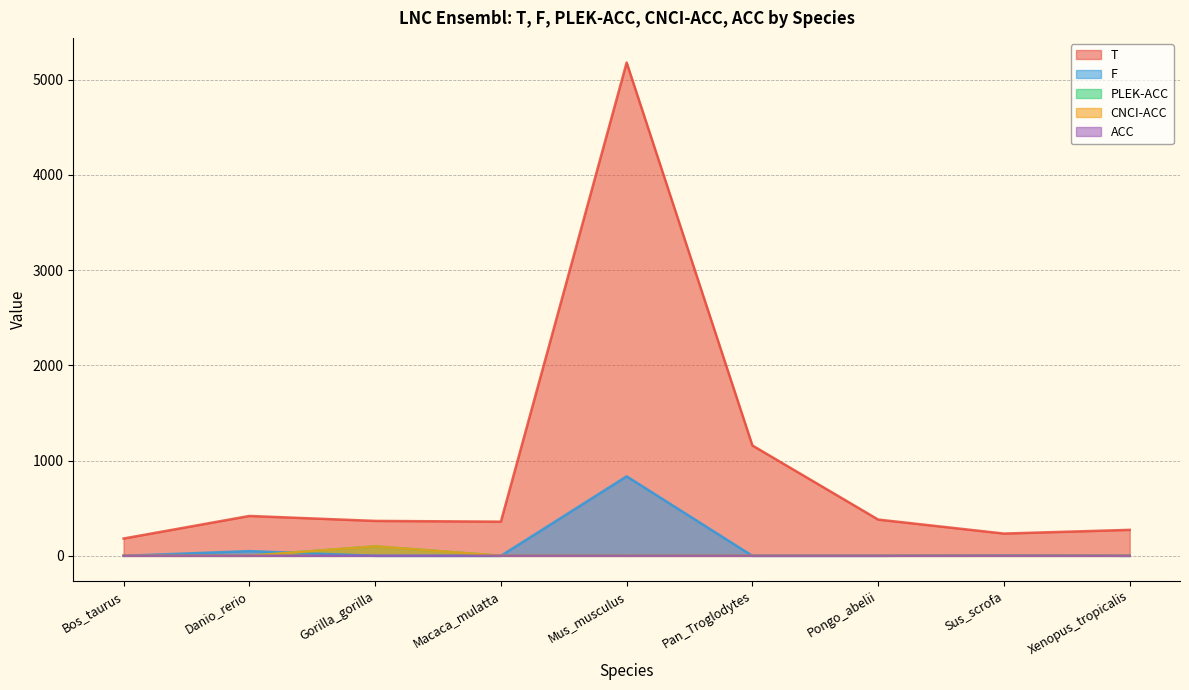

Is the value of F at Macaca_mulatta greater than the value of T at Macaca_mulatta?

No